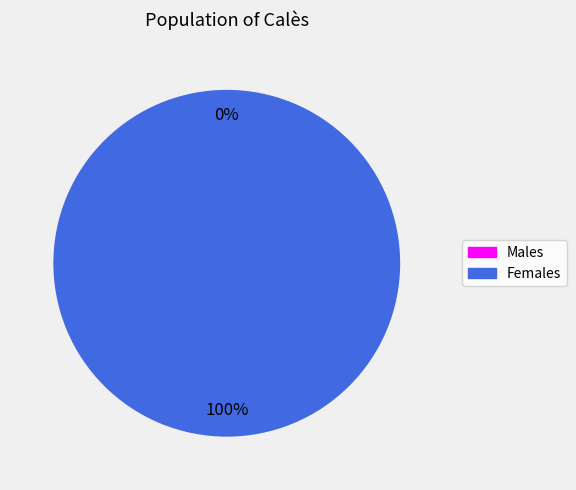

To the nearest percent, what is the difference between the 1 and 0 slice percentages?

100%